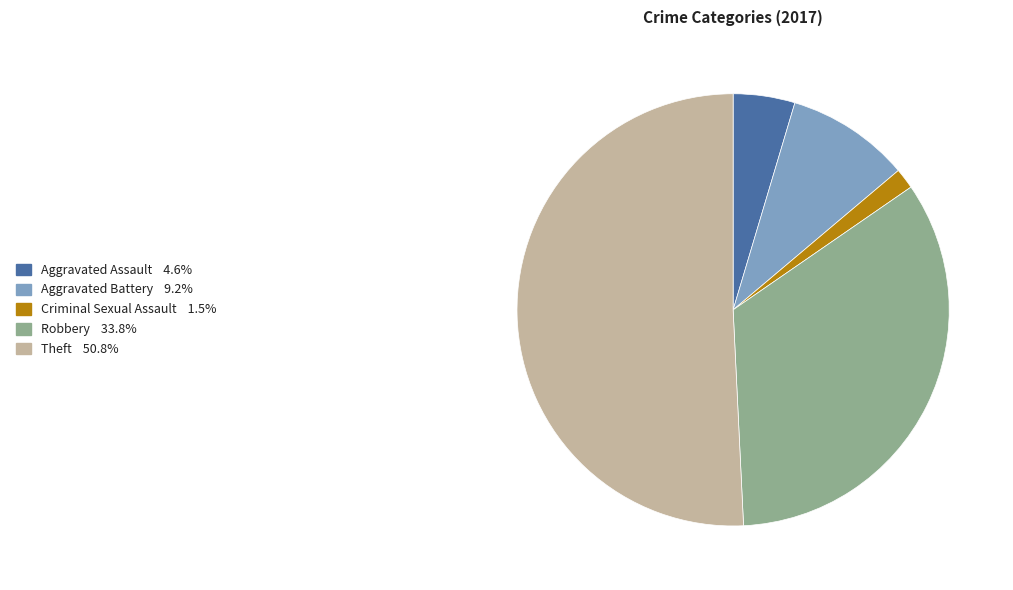

Is there any slice that represents more than half of the pie?

Yes